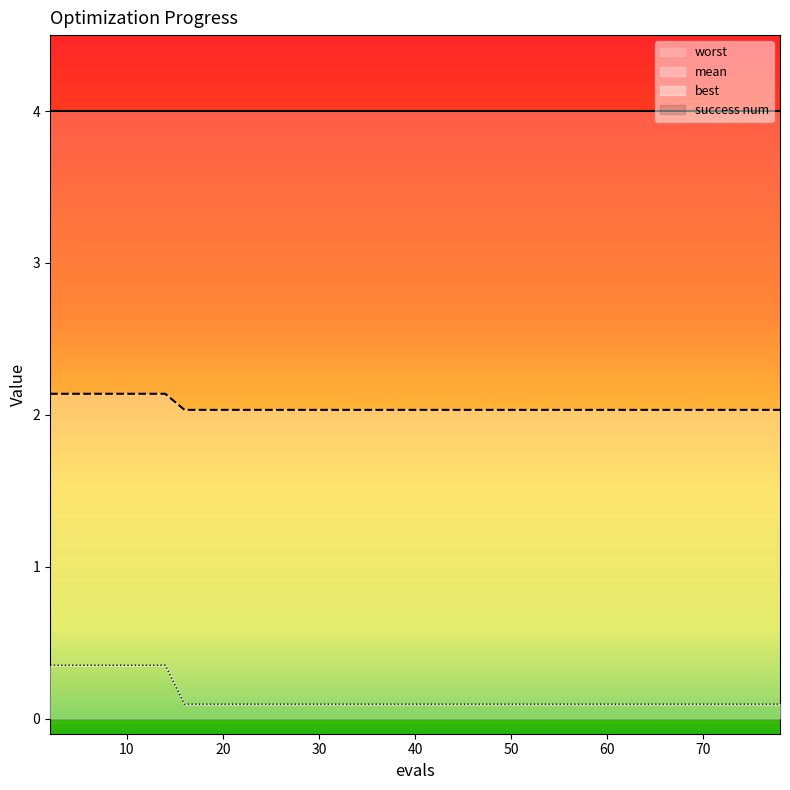

At which category does the chart reach its peak across all series?

2